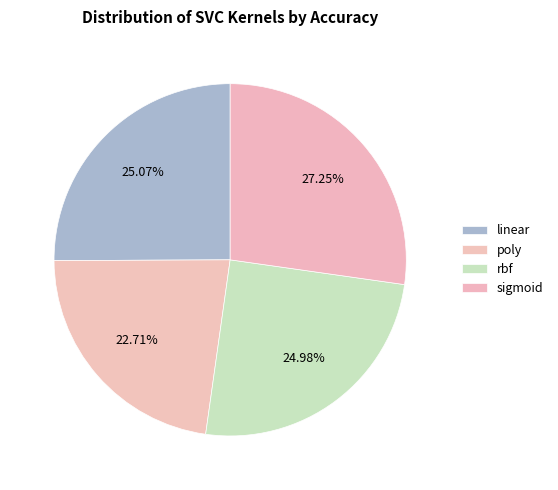

What is the largest slice in the pie chart?

sigmoid